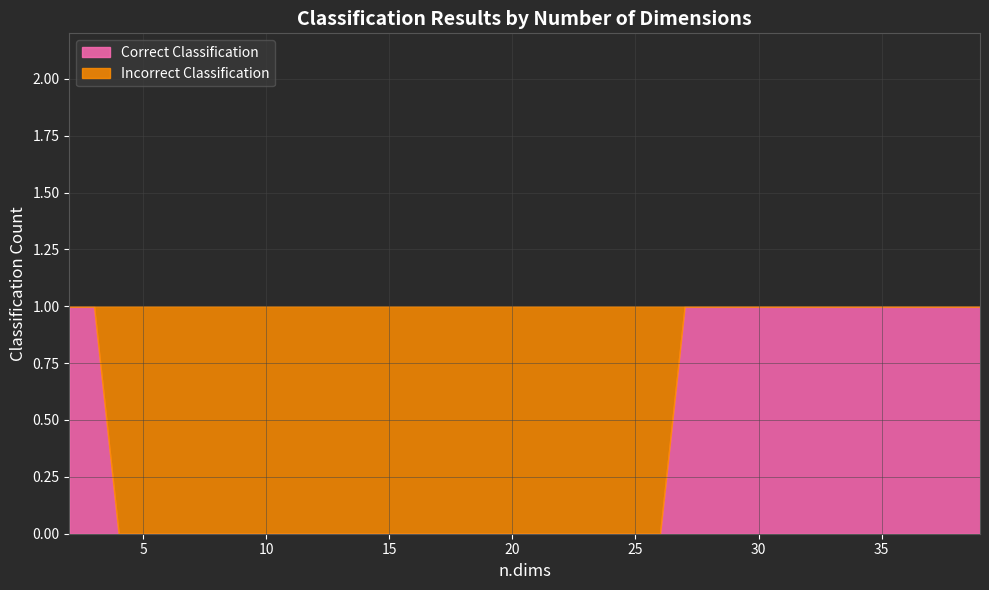

What are all the series names shown in the legend?

Correct Classification, Incorrect Classification